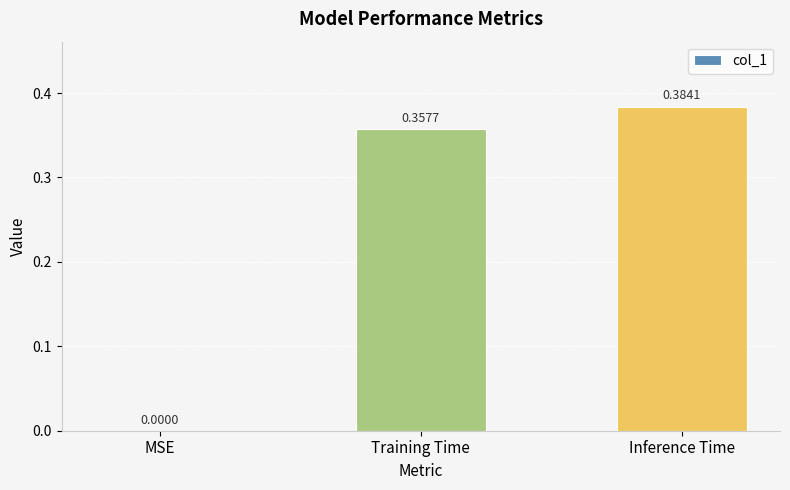

What is the sum of all values?

0.7